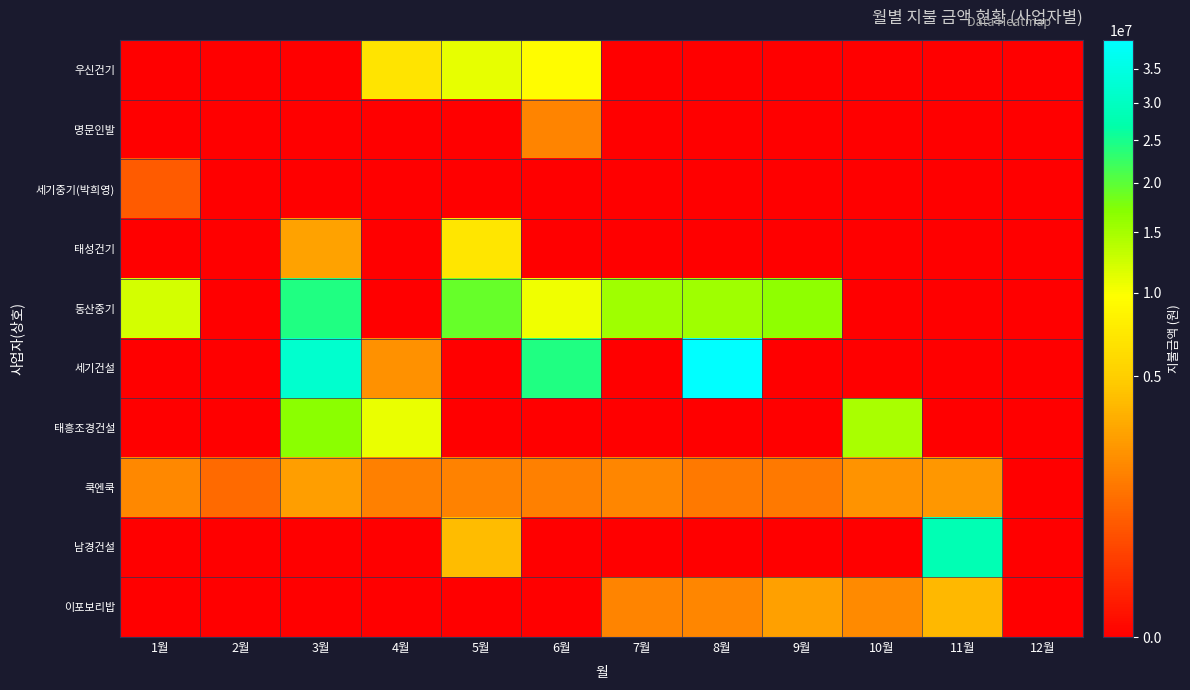

How many series are shown in this chart?

10